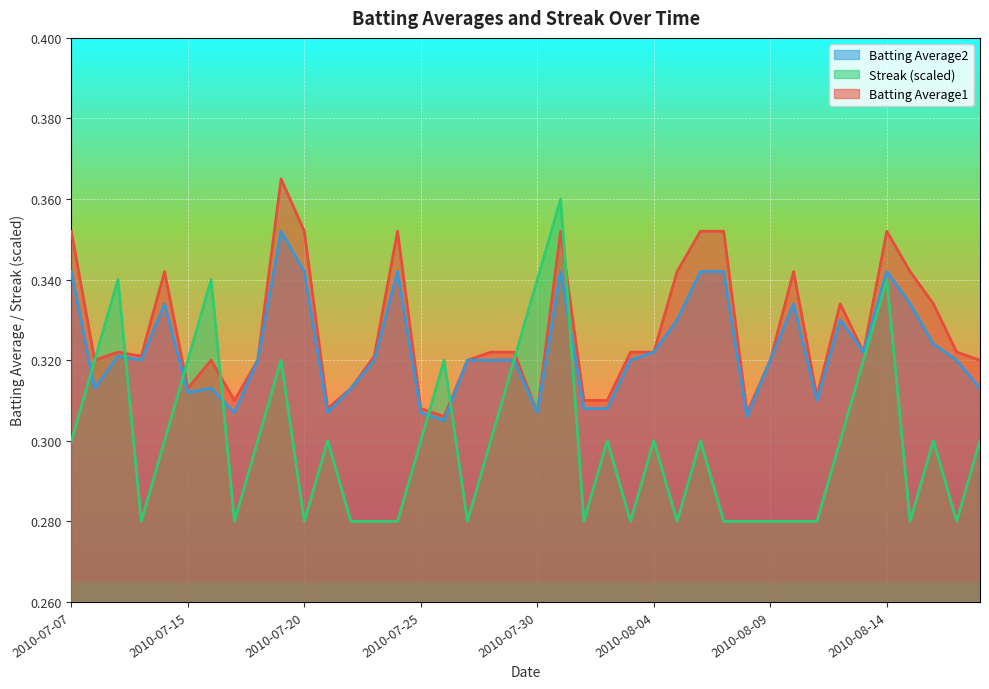

True or false: Batting Average2 and Batting Average1 intersect in this chart.

False